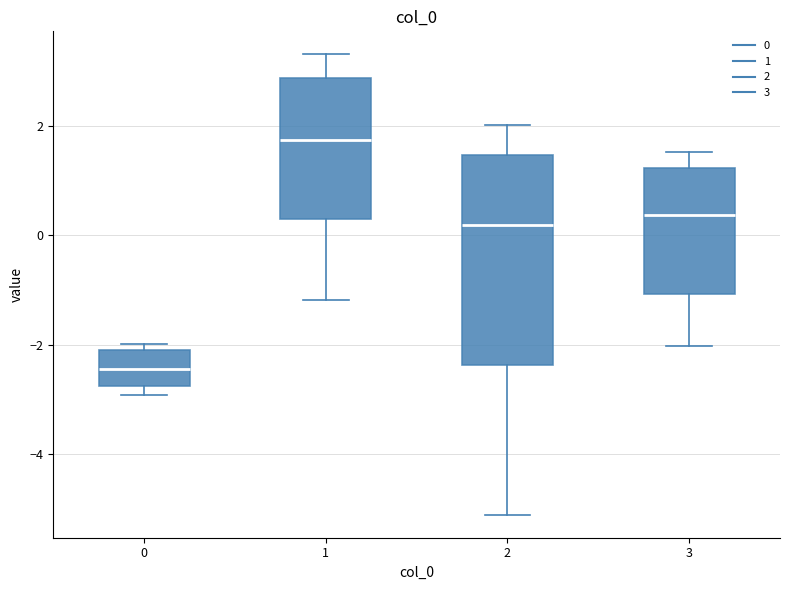

Reading left to right, transcribe this box plot: for each box, give where its median line is, the range the box spans, and where its two whiskers end, as read against the y-axis. The values are not printed on the chart, so give them approximately, as read against the axis.

0: median -2.4, box -2.8 to -2.0, whiskers -3.0 to -2.0 (just above the box's upper edge)
1: median 1.8, box 0.2 to 2.8, whiskers -1.2 to 3.4
2: median 0.2, box -2.4 to 1.4, whiskers -5.2 to 2.0
3: median 0.4, box -1.0 to 1.2, whiskers -2.0 to 1.6